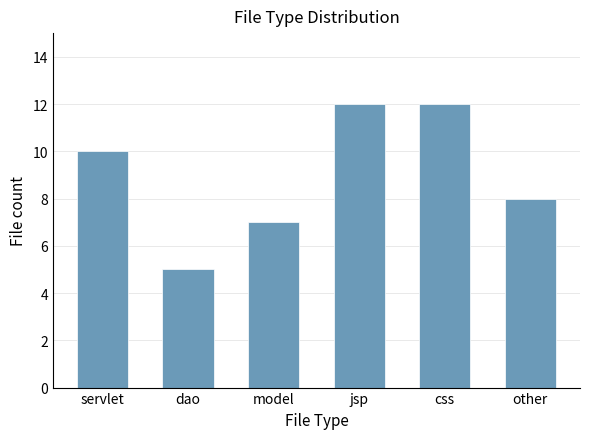

Reading left to right, what are all the values shown in this chart?

10	5	7	12	12	8